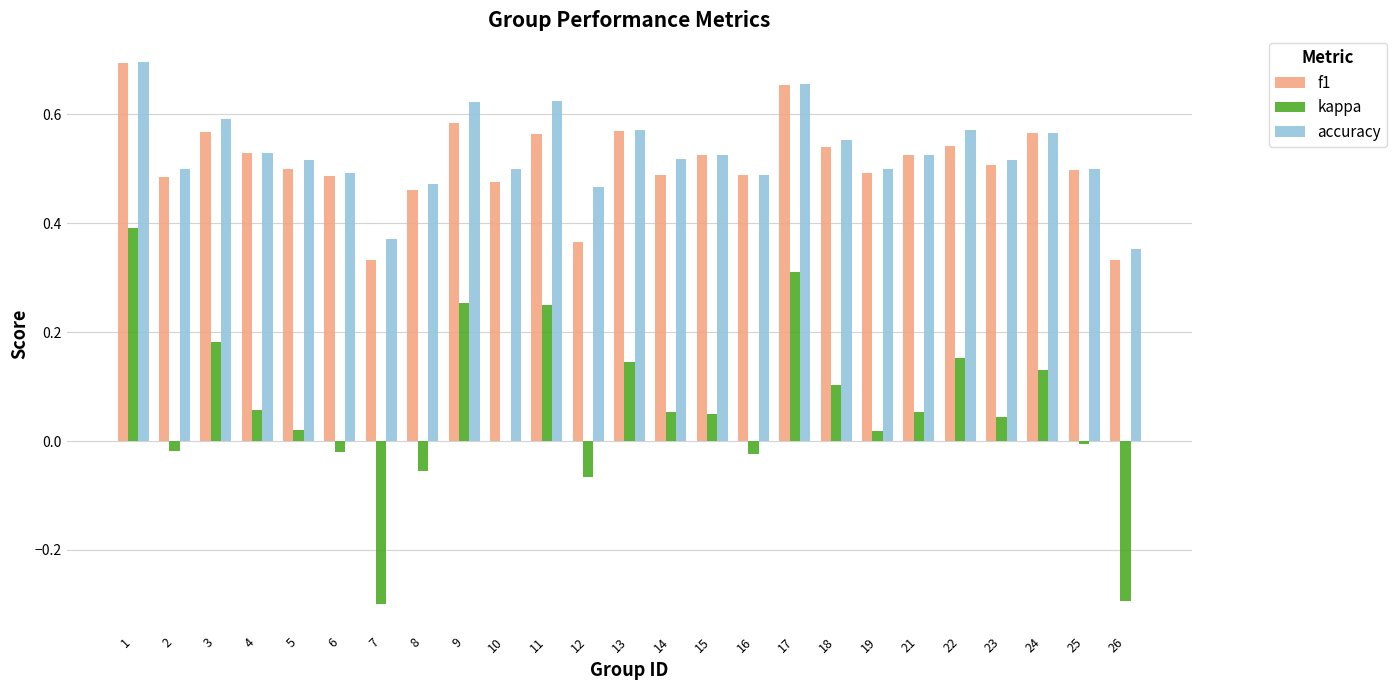

How many groups of bars are there?

25